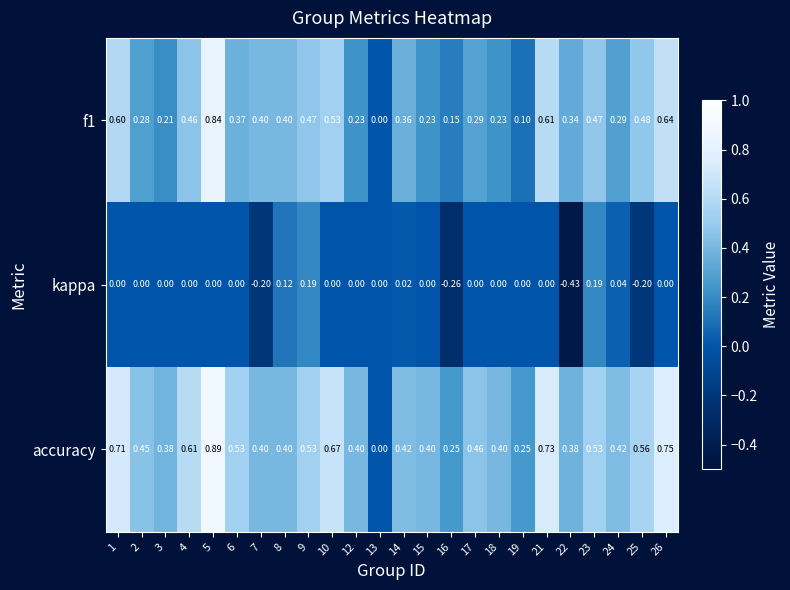

Is the value of accuracy at 10 greater than the value of kappa at 15?

Yes